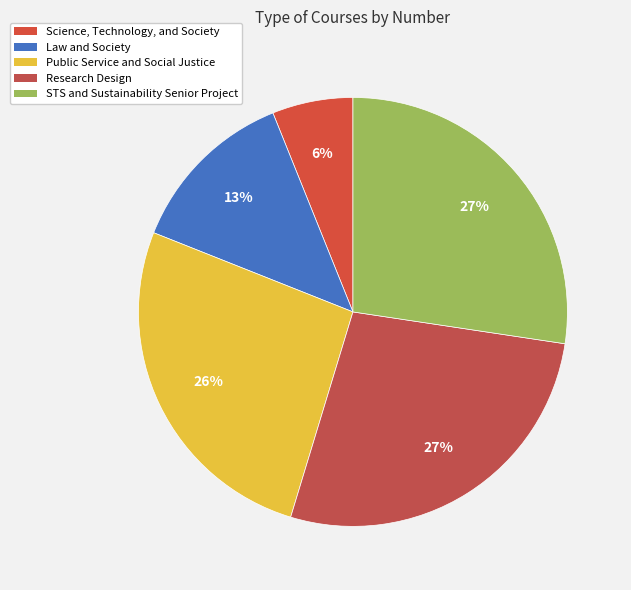

Which slice is the largest?

STS and Sustainability Senior Project